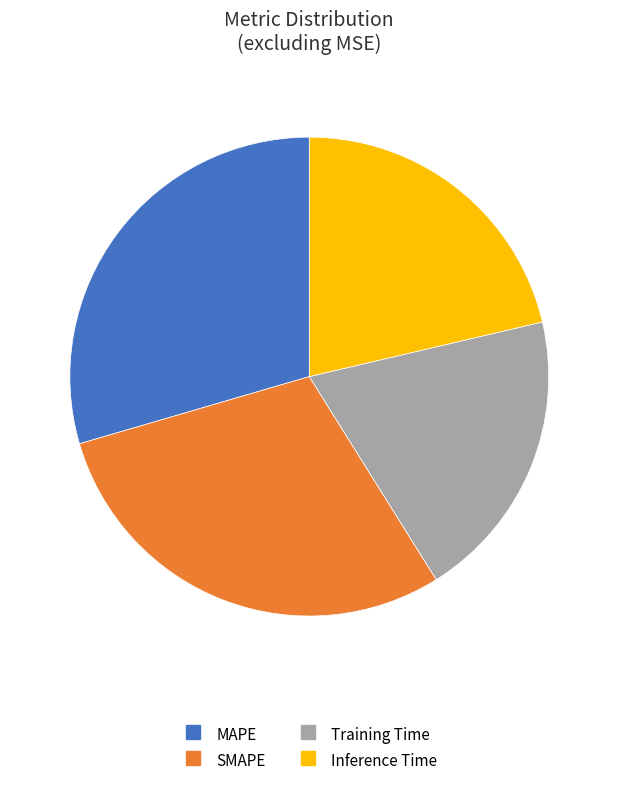

How many slices are in this pie chart?

4